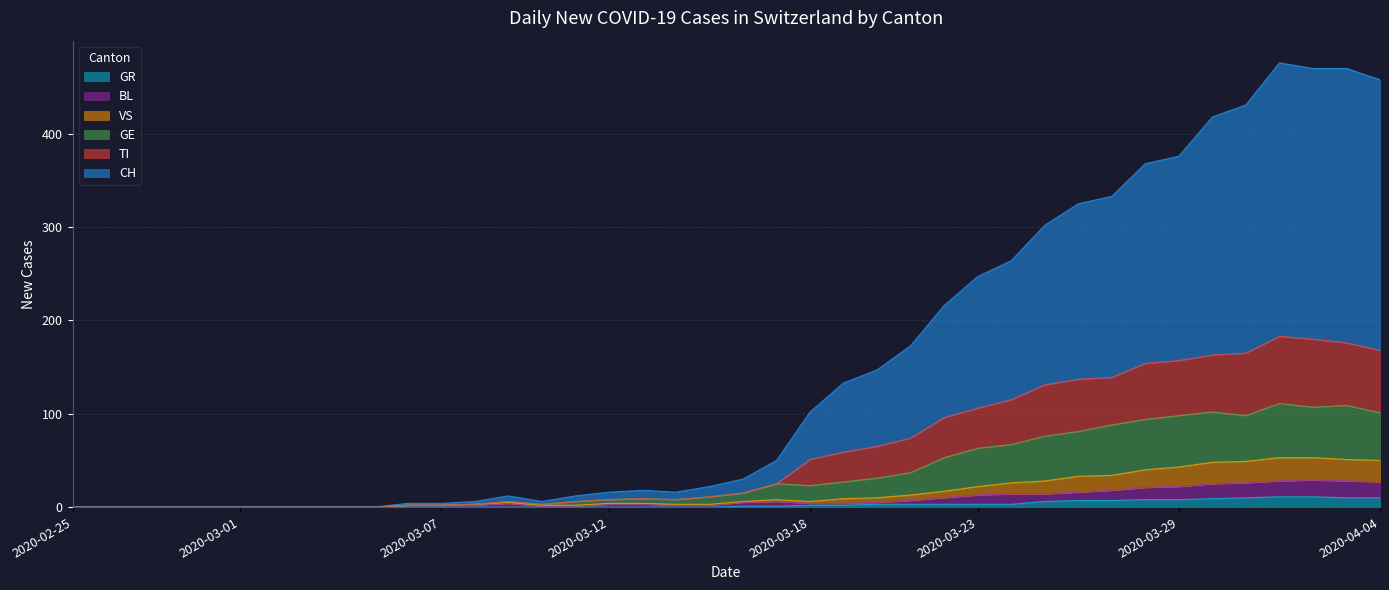

At which category is the sum across all series the highest?

2020-04-01